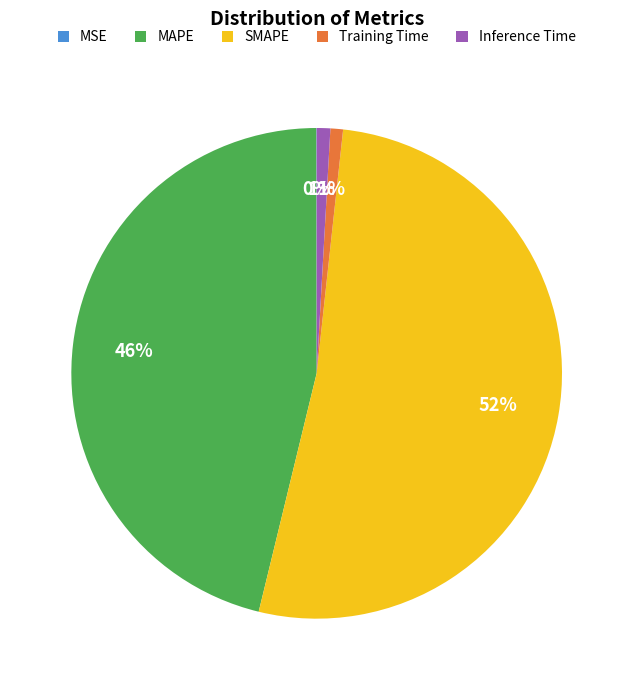

Does any single category account for the majority?

Yes